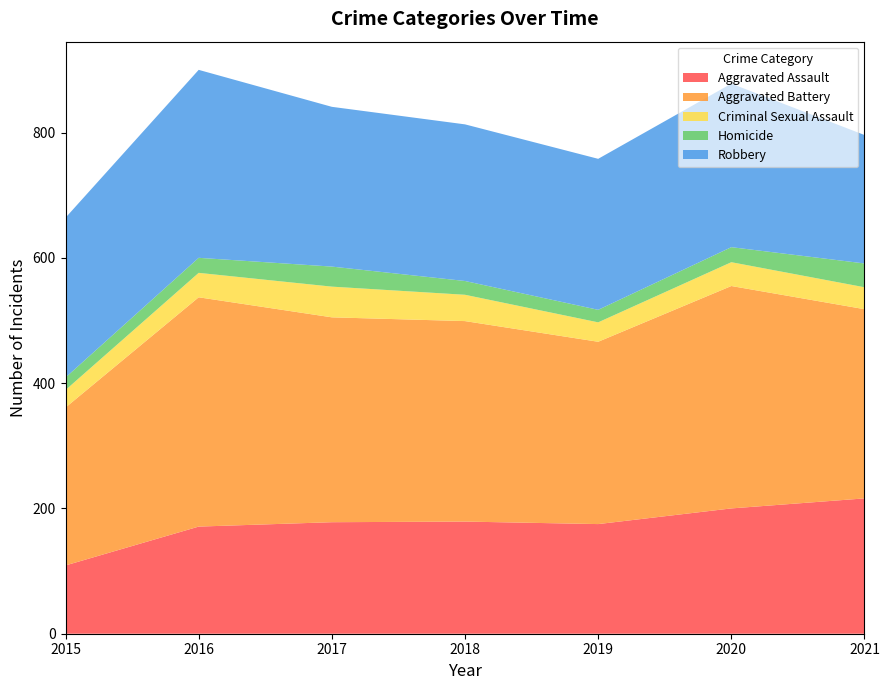

Reading right to left, what are all the values shown in this chart?

Aggravated Assault: 216	200	175	179	178	171	109
Aggravated Battery: 302	355	291	320	327	366	252
Criminal Sexual Assault: 35	38	31	42	49	39	28
Homicide: 38	24	20	22	32	24	20
Robbery: 205	261	241	250	255	300	255